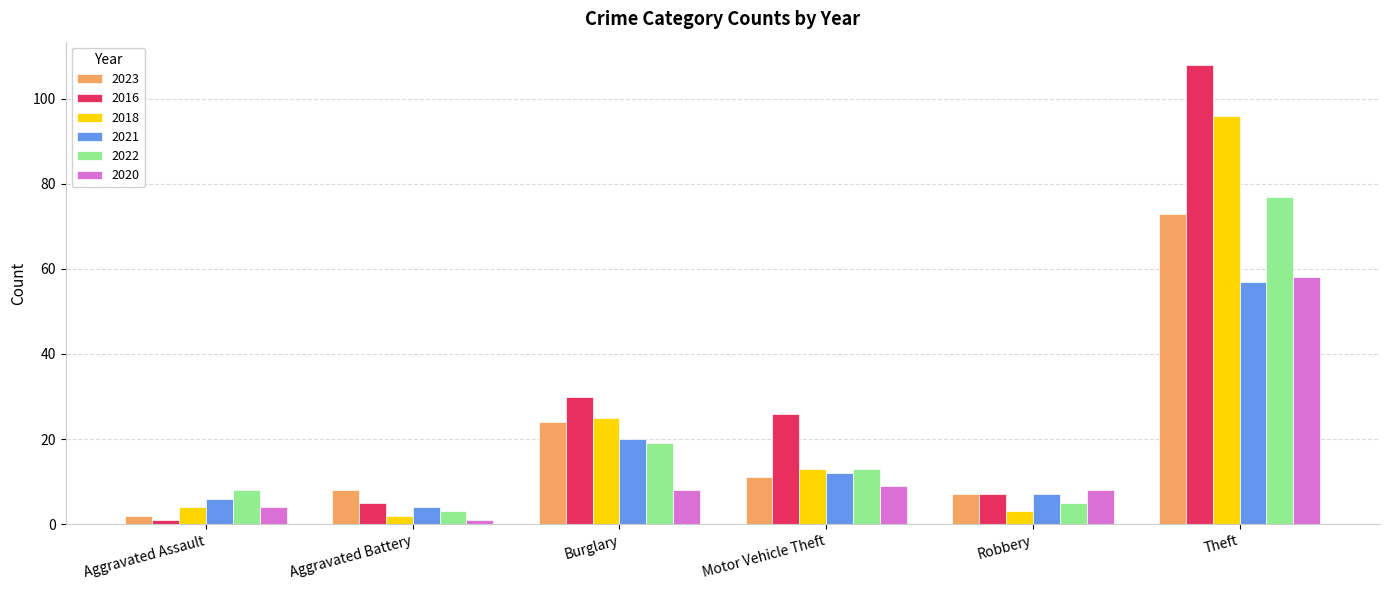

At which label does 2018 reach its peak?

Theft